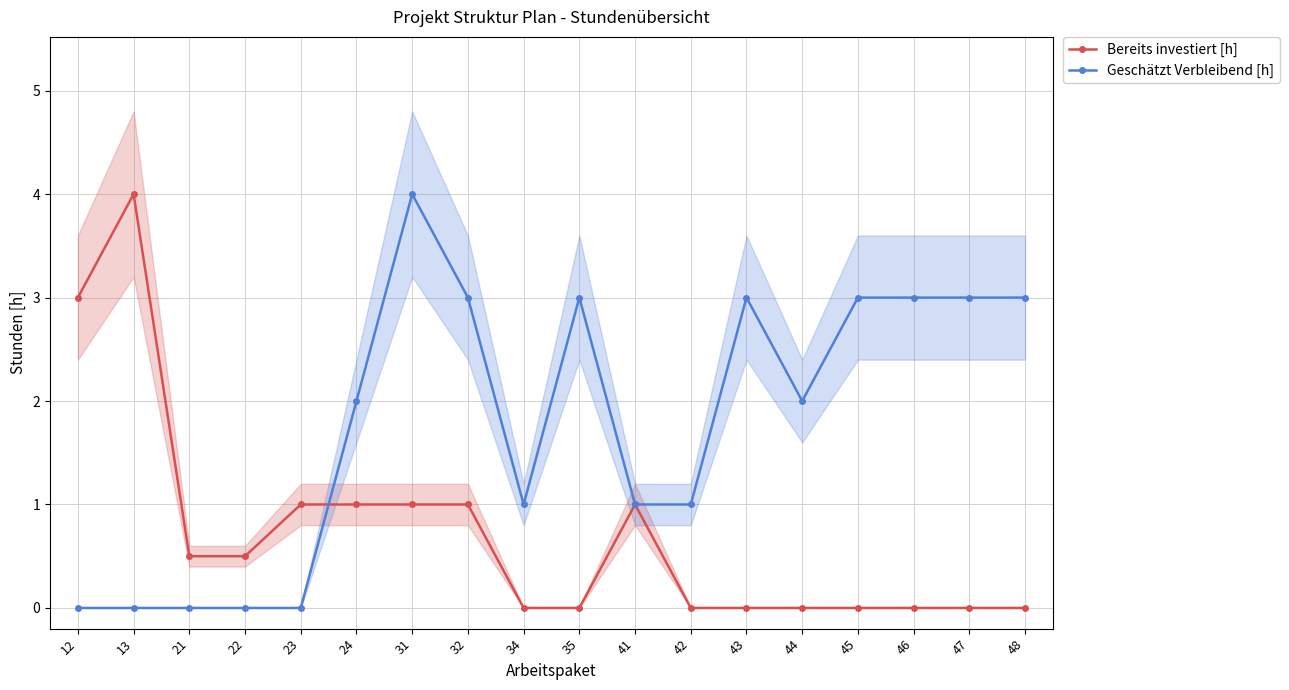

The Geschätzt Verbleibend [h] series shows 4.2 at 35. True or false?

False